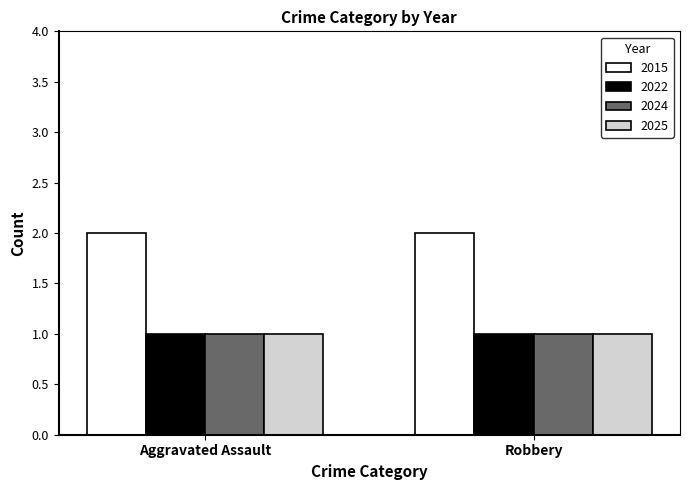

What is the difference between the highest and lowest values at Robbery?

1